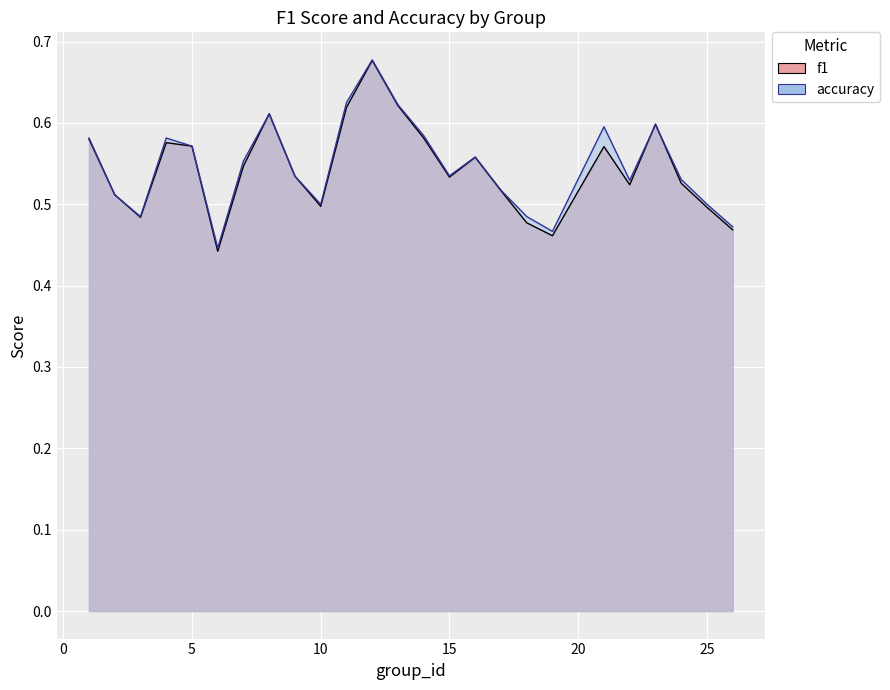

What is the value of the accuracy point at the 2nd from the left?

0.5